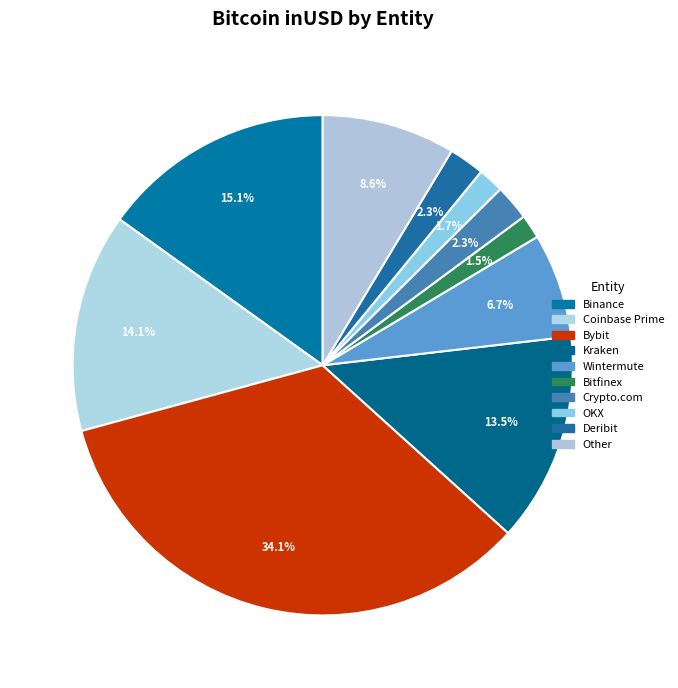

Is there a majority slice in this chart?

No